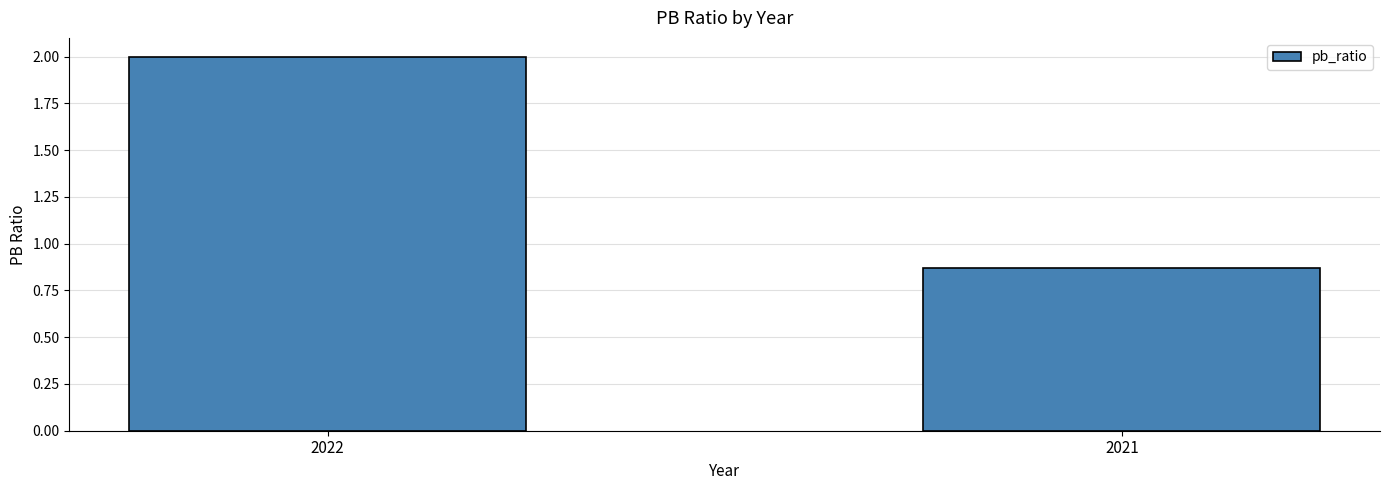

What is the average value?

1.4